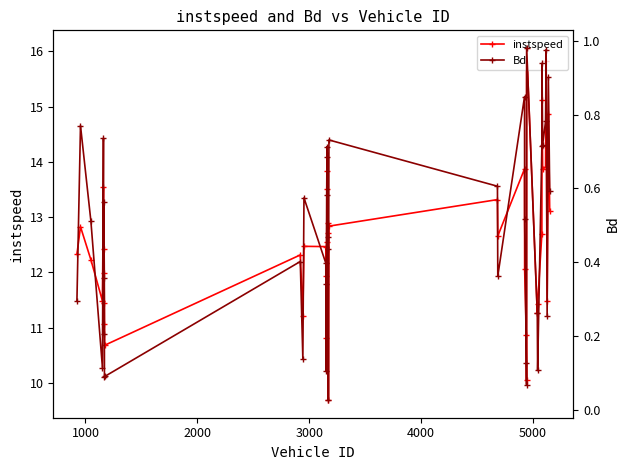

What is the value of the instspeed point at the 37th from the left?

15.8